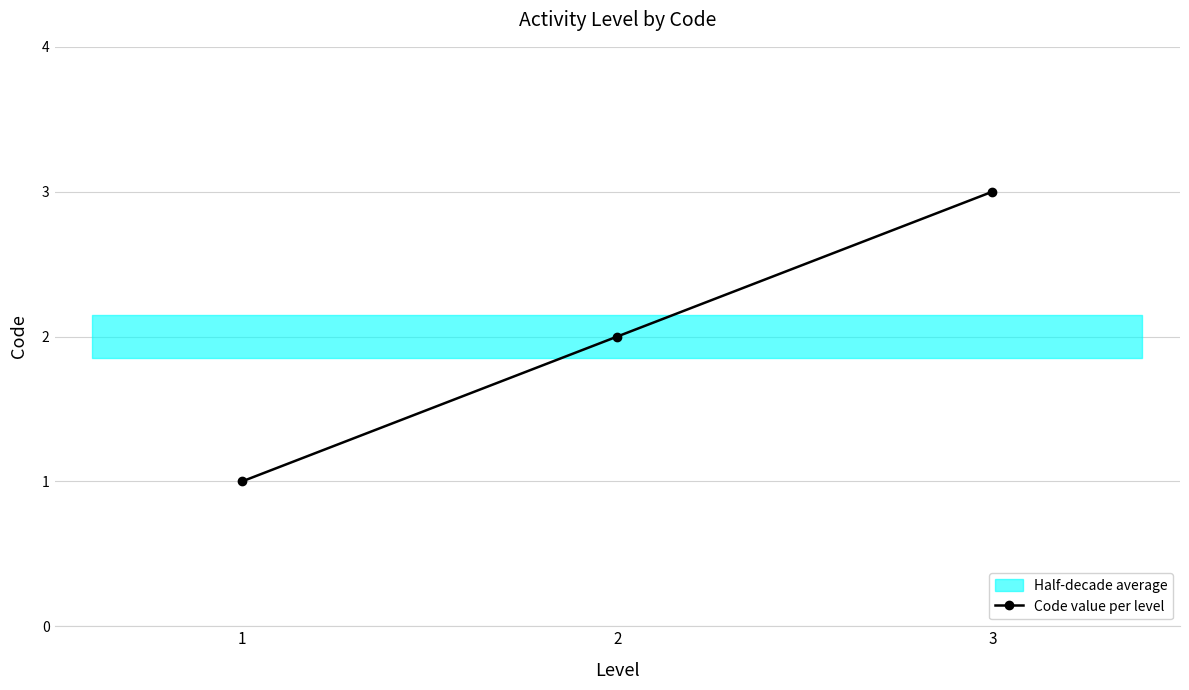

How many values are below 2?

1